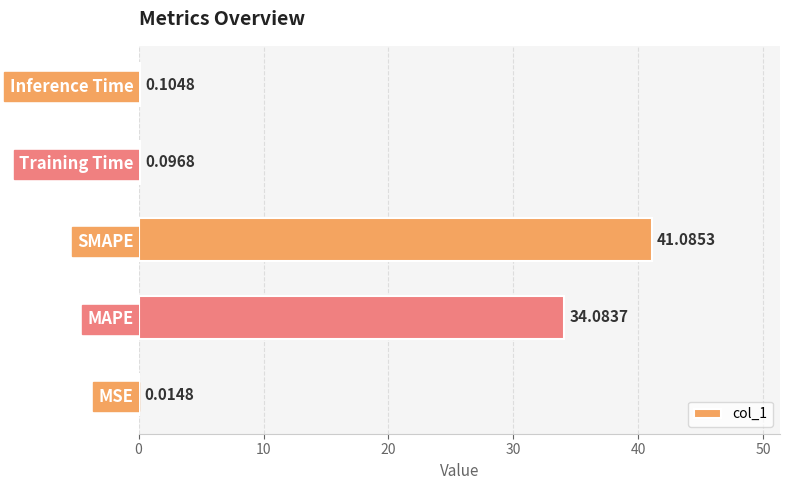

What is the sum of all values?

75.4